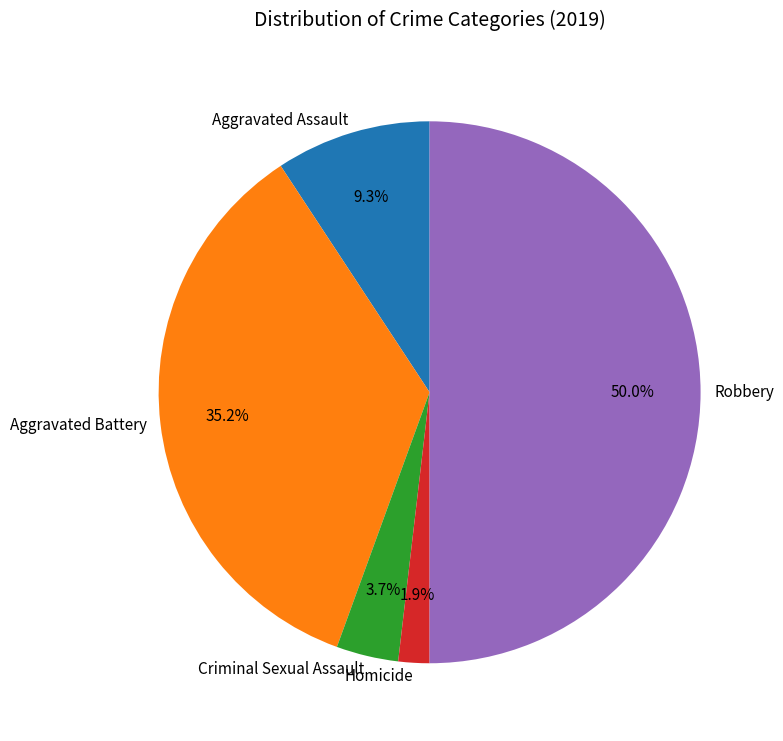

Does Criminal Sexual Assault account for over 50% of the chart?

No